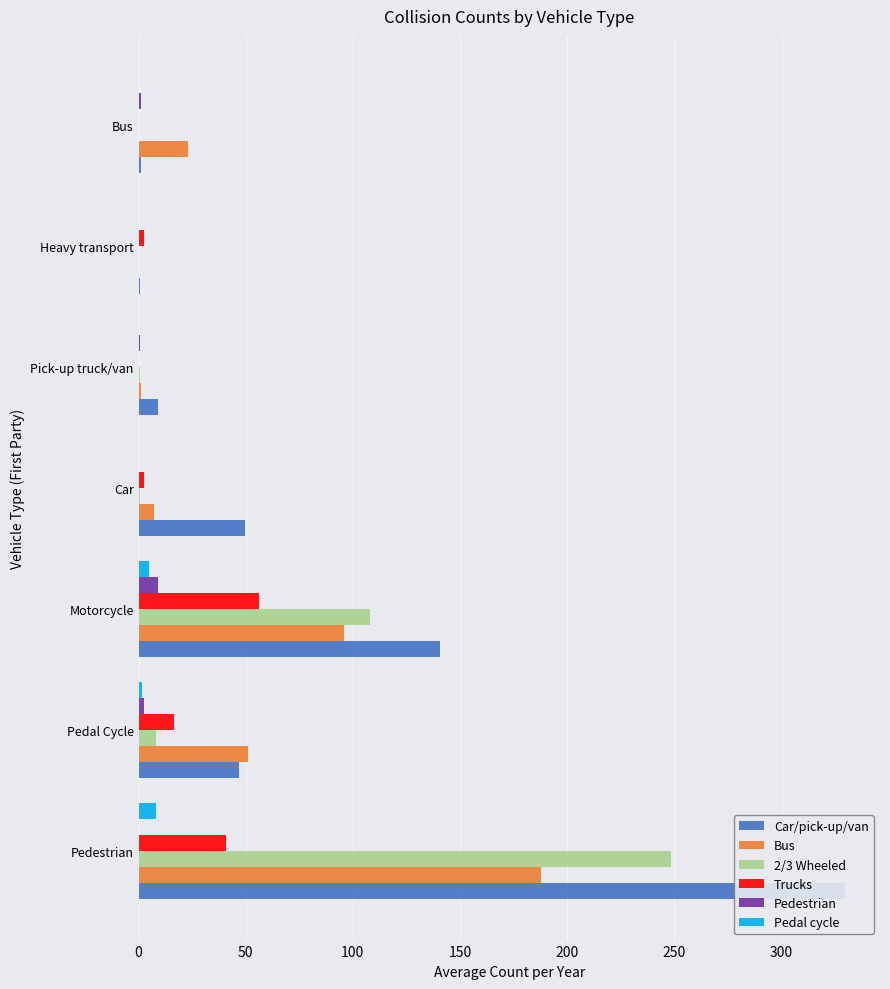

At how many categories does at least one series exceed 101?

2